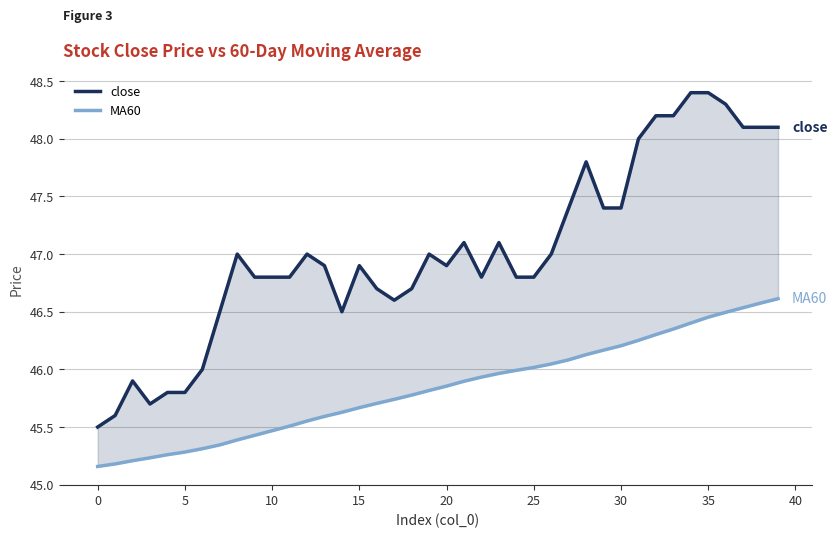

At which category does the chart reach its peak across all series?

34